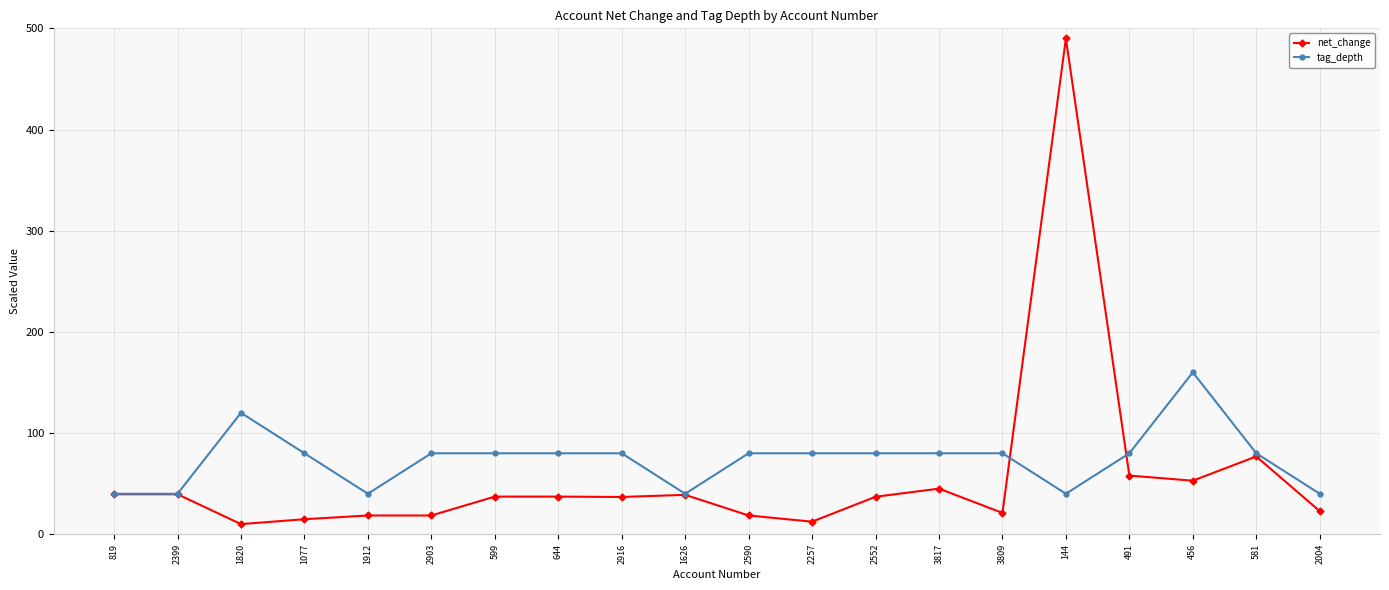

Which series has the widest spread of values?

net_change